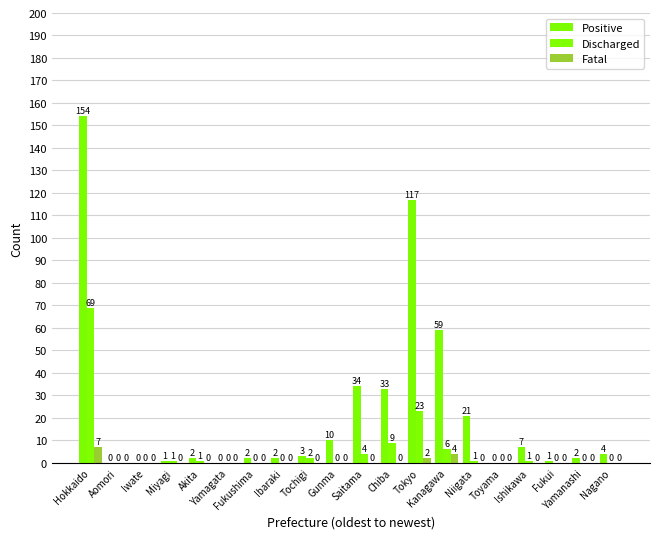

How many distinct data groups are displayed?

3